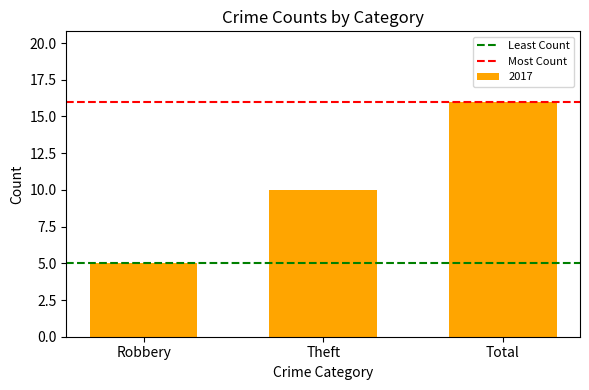

What is the average value?

10